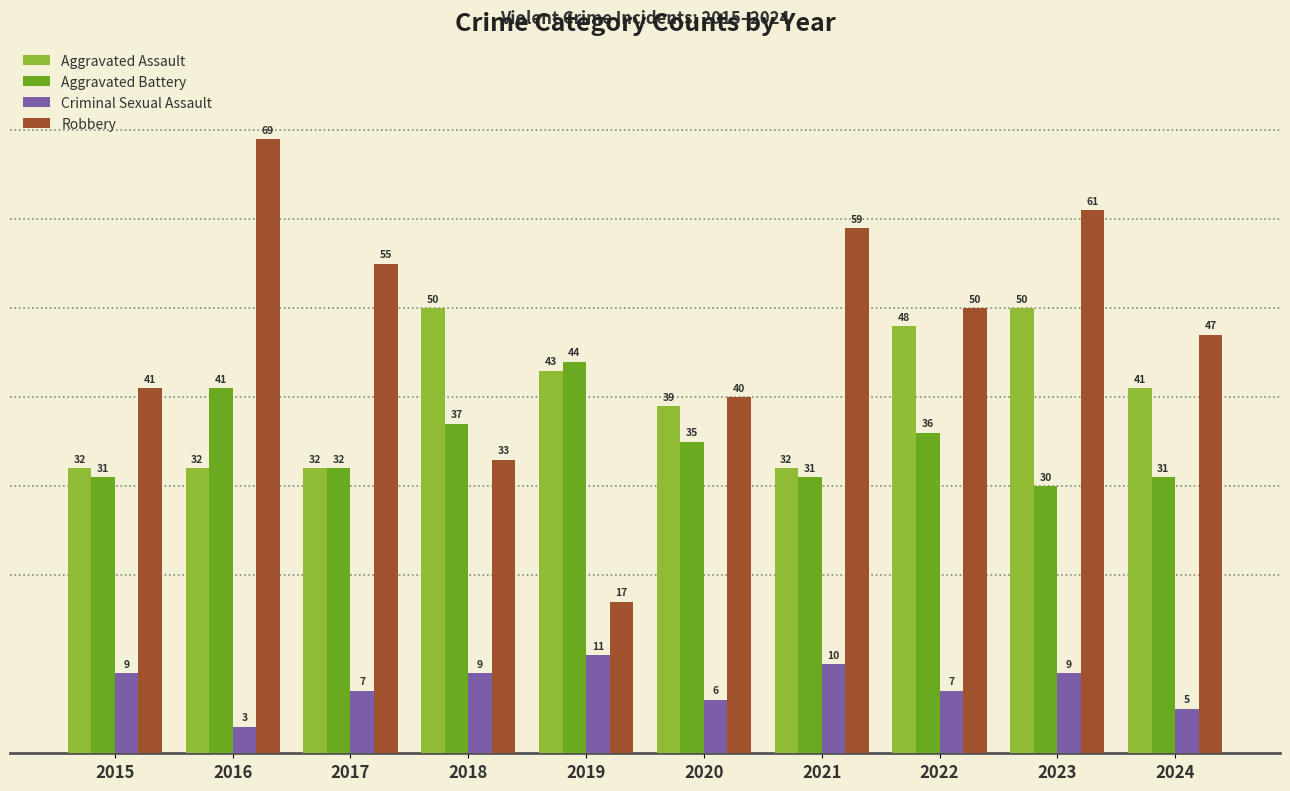

The value of Aggravated Battery at 2015 is 15. True or false?

False